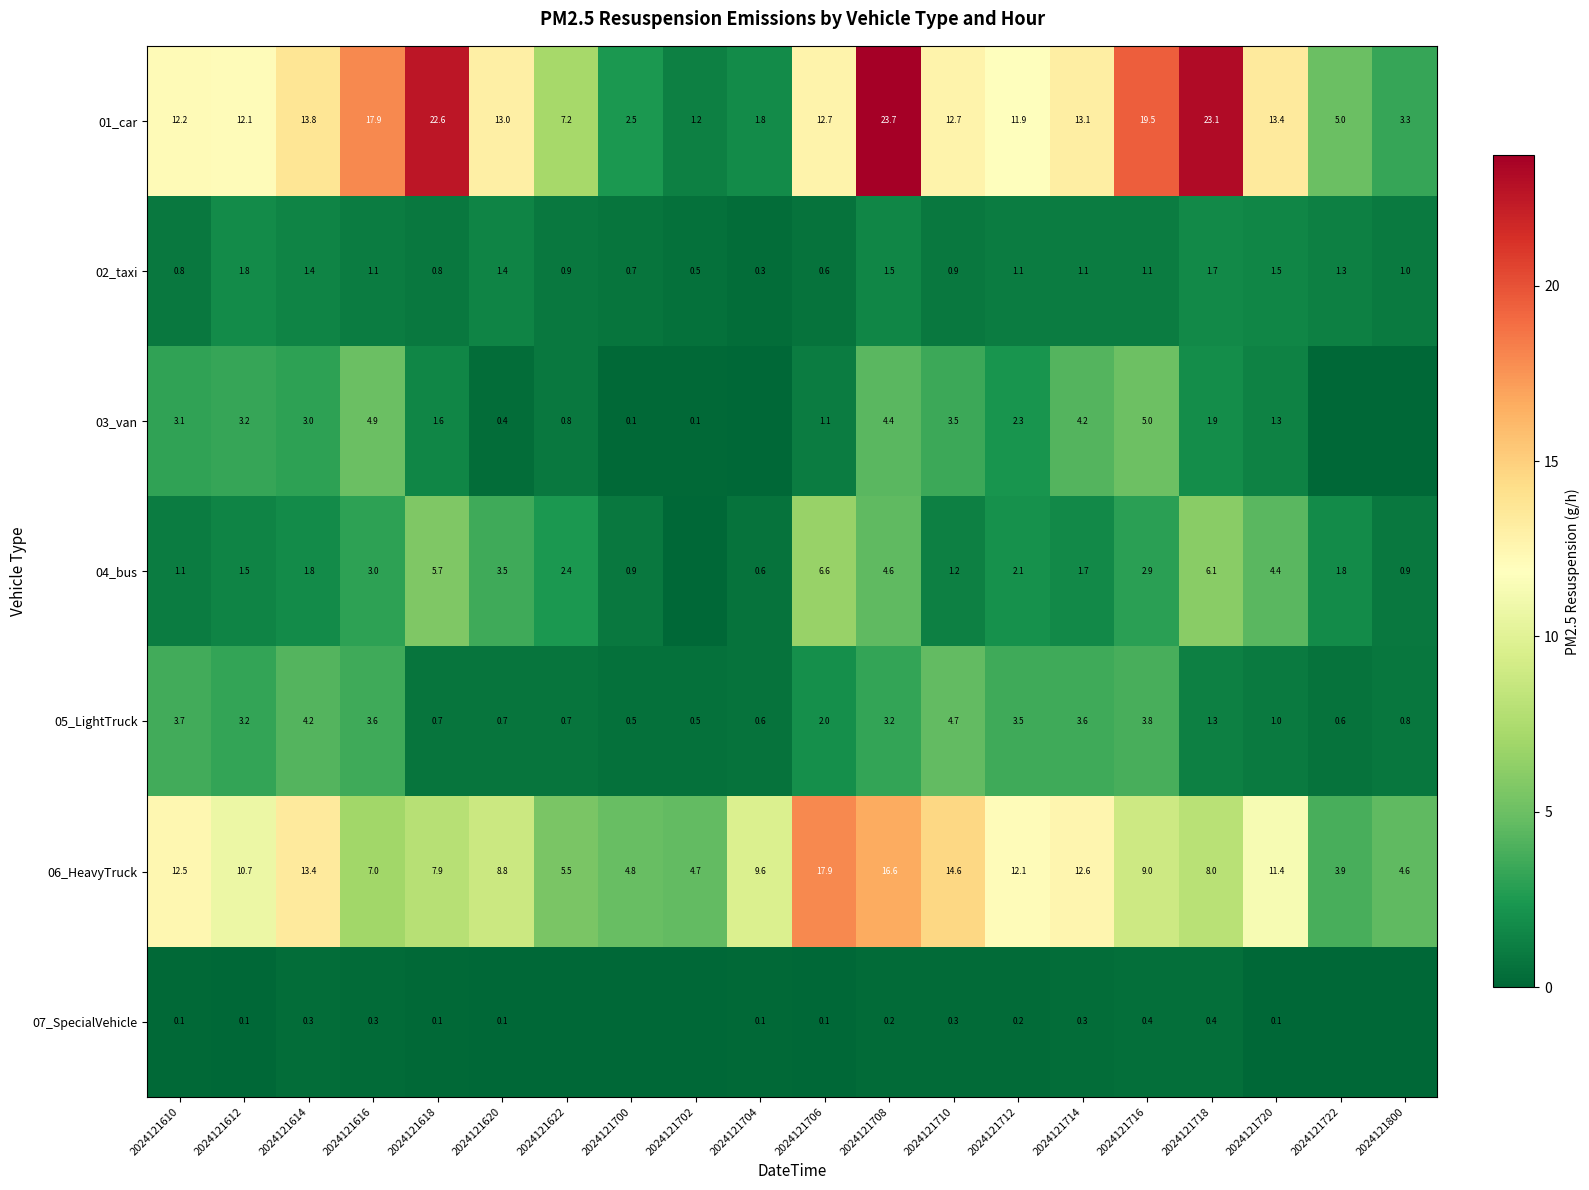

What is the approximate value of 06_HeavyTruck at 2024121702?

4.7